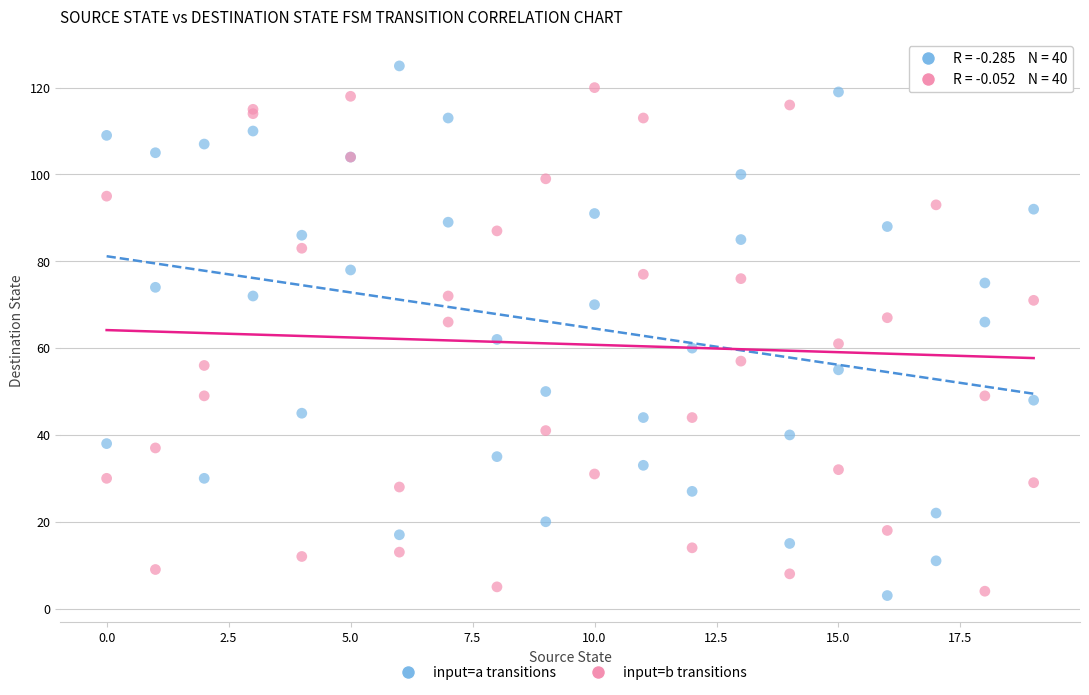

What is the X range (max minus min) for the scatter plot?

19